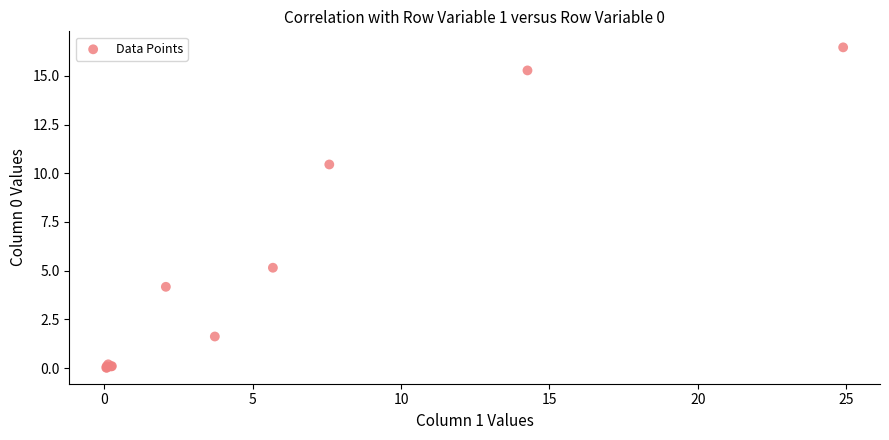

What Y value in the scatter plot is closest to 8?

10.5